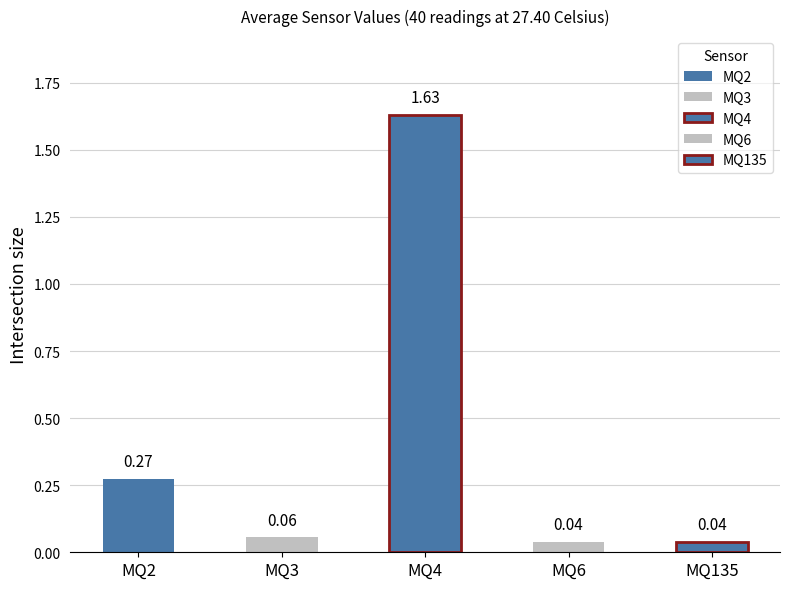

How many bars are there in each group?

5